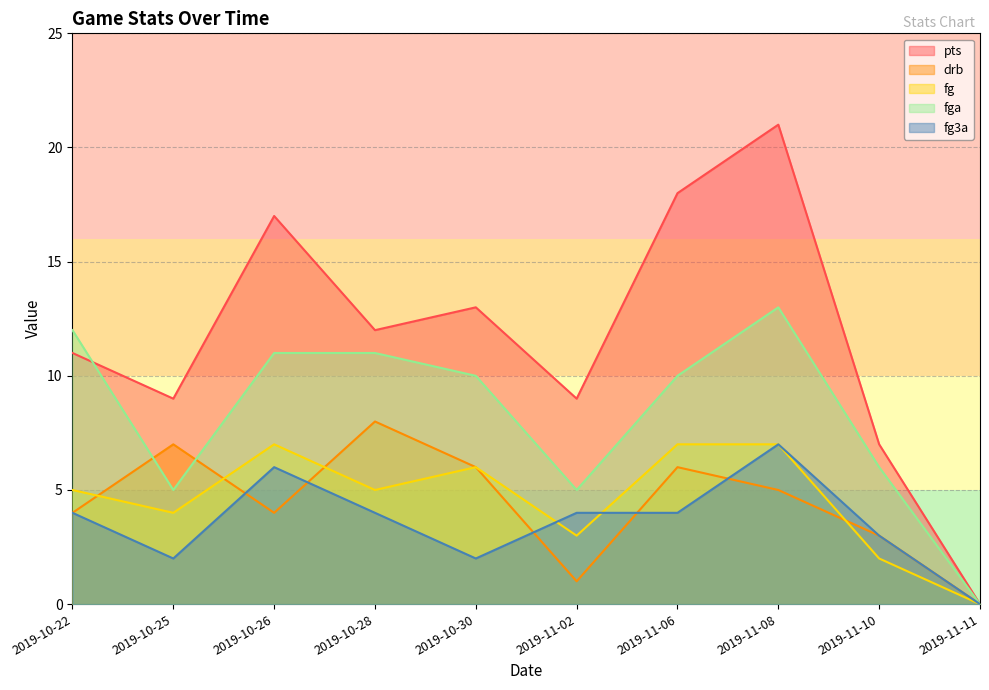

Which label corresponds to the smallest value in the chart?

2019-11-11